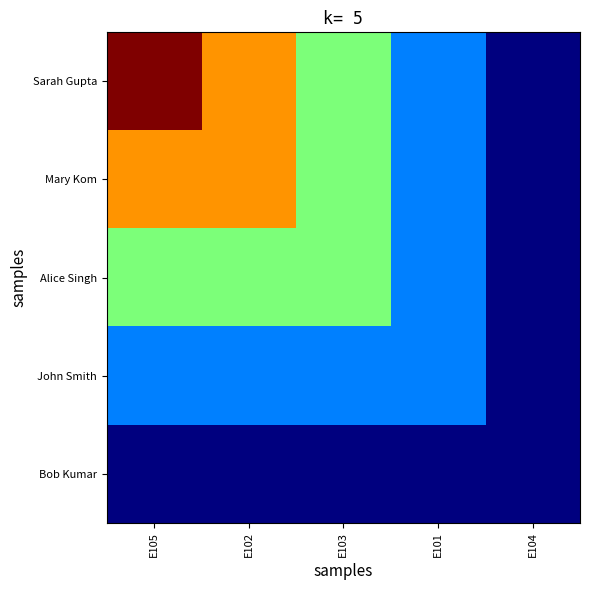

Which series has the largest total across all categories?

Sarah Gupta